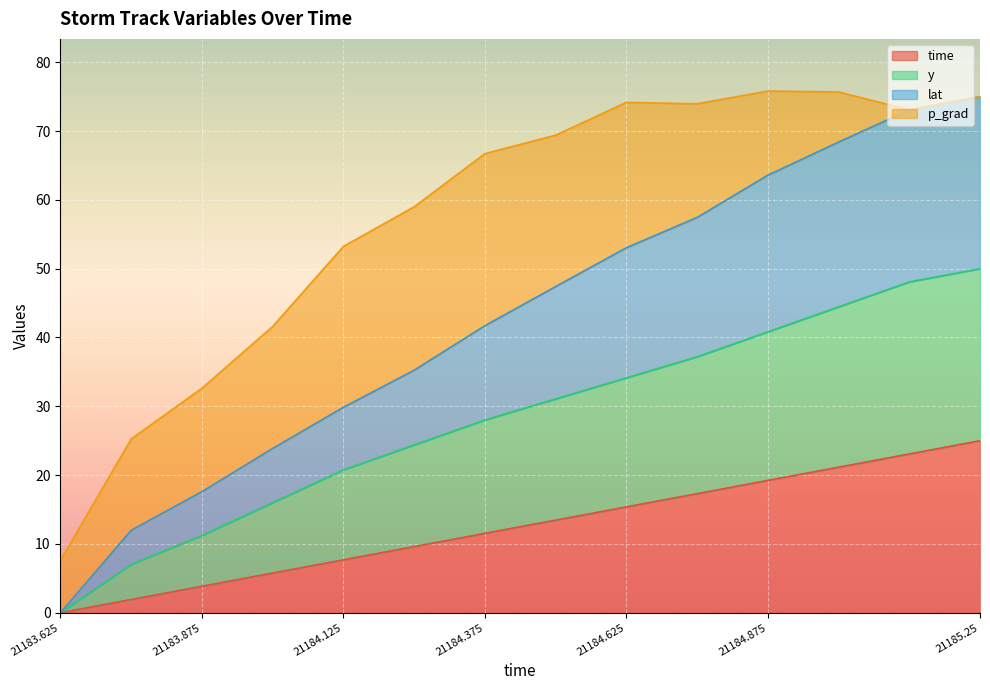

The value of time at 21184.875 is 7.3. True or false?

False